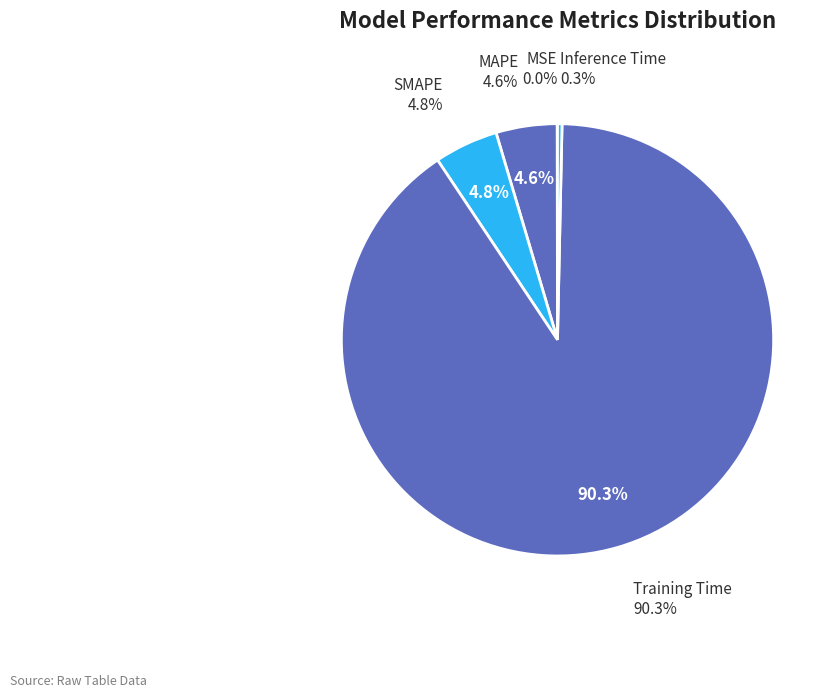

What percentage do SMAPE and MSE together represent?

4.8%